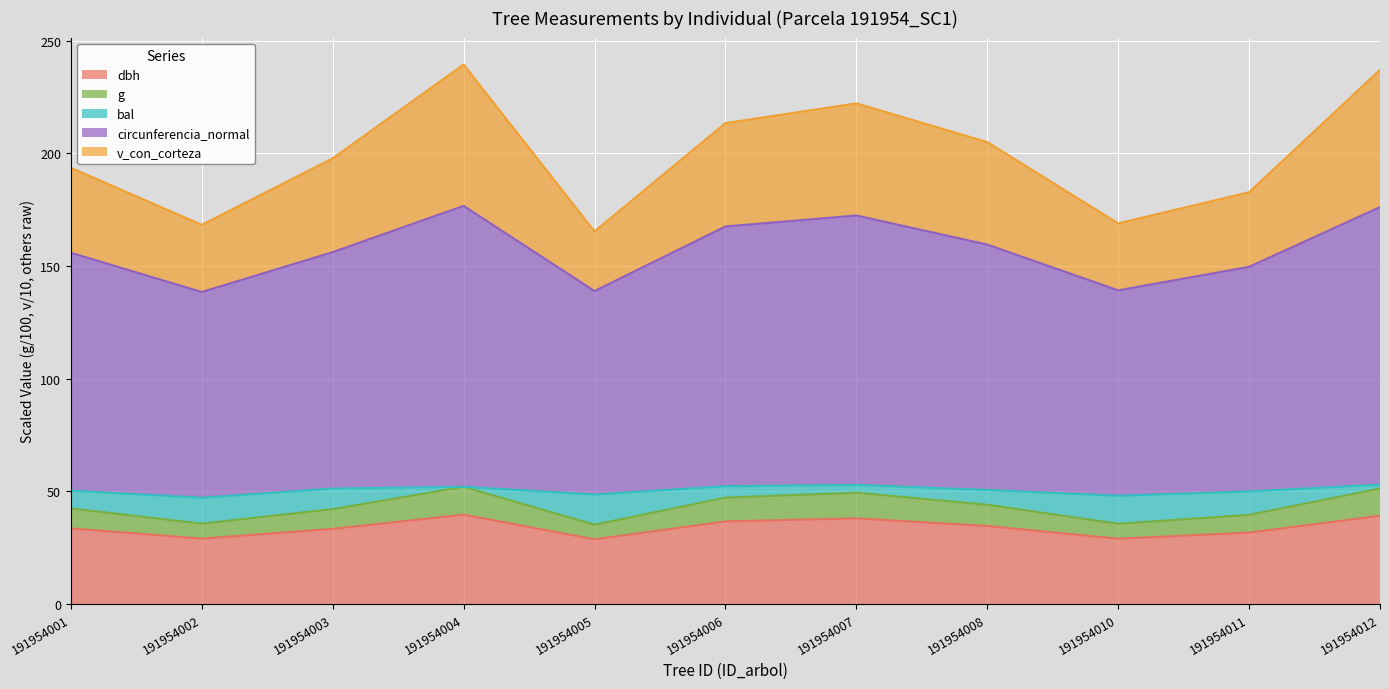

The circunferencia_normal series shows 72.1 at 191954010. True or false?

False